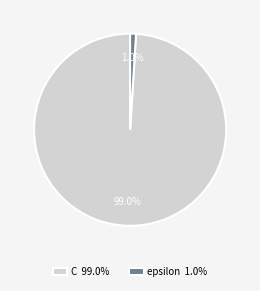

To the nearest percent, what is the difference between the largest and smallest slice percentages?

98%